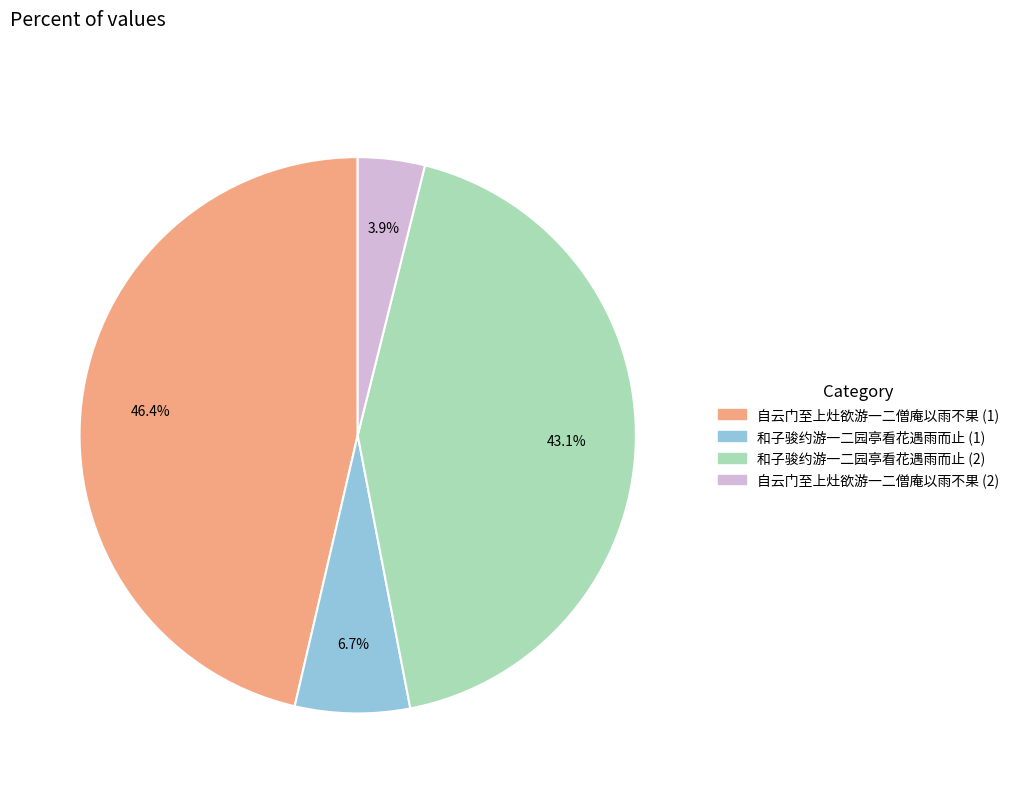

Which has a higher value, 和子骏约游一二园亭看花遇雨而止 (1) or 和子骏约游一二园亭看花遇雨而止 (2)?

和子骏约游一二园亭看花遇雨而止 (2)